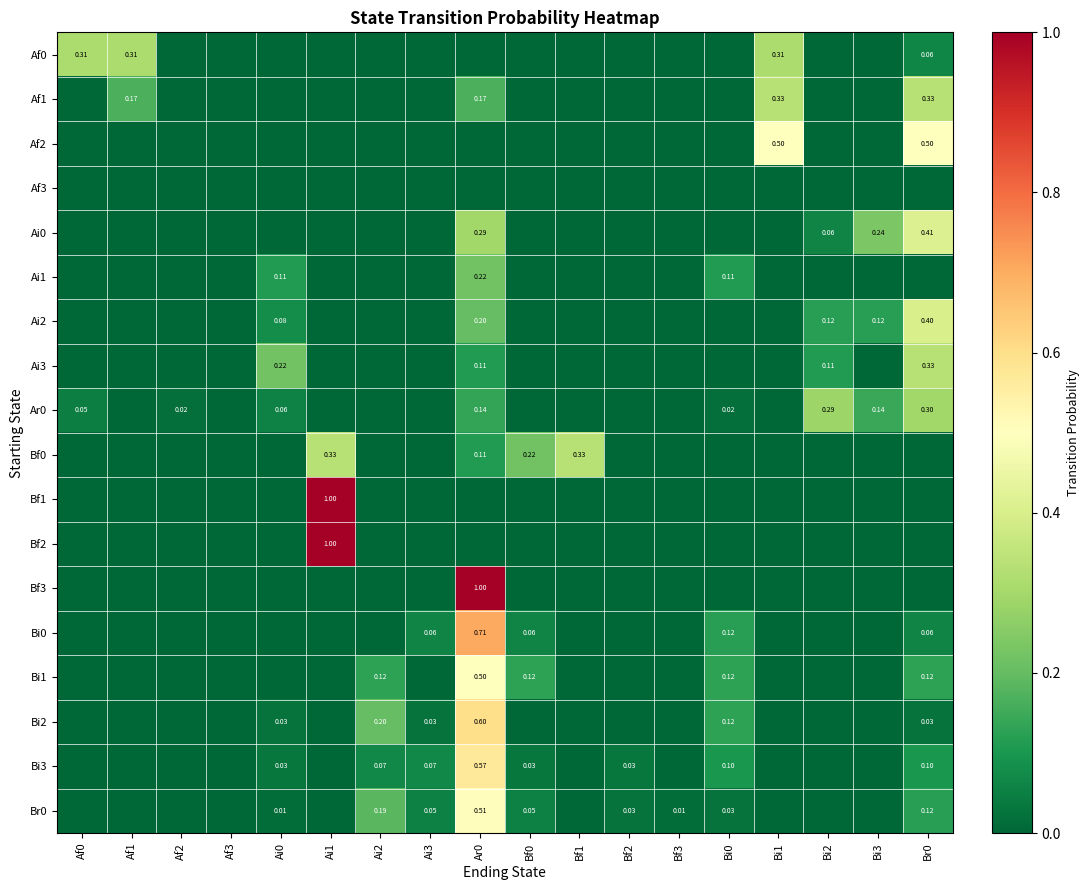

Which series changed the most between Af2 and Bf3?

Ar0